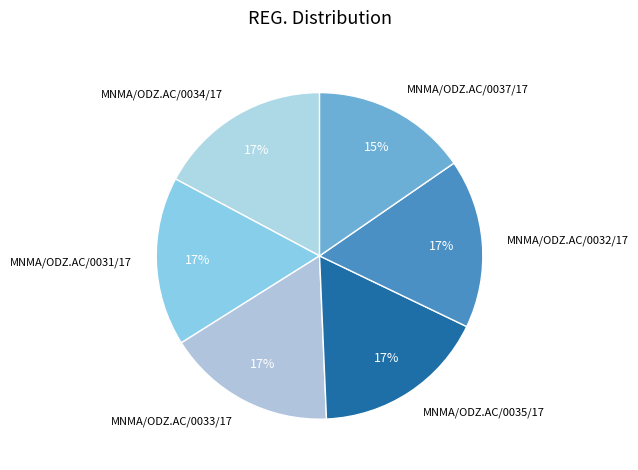

To the nearest percent, what is the difference between the largest and smallest slice percentages?

2%